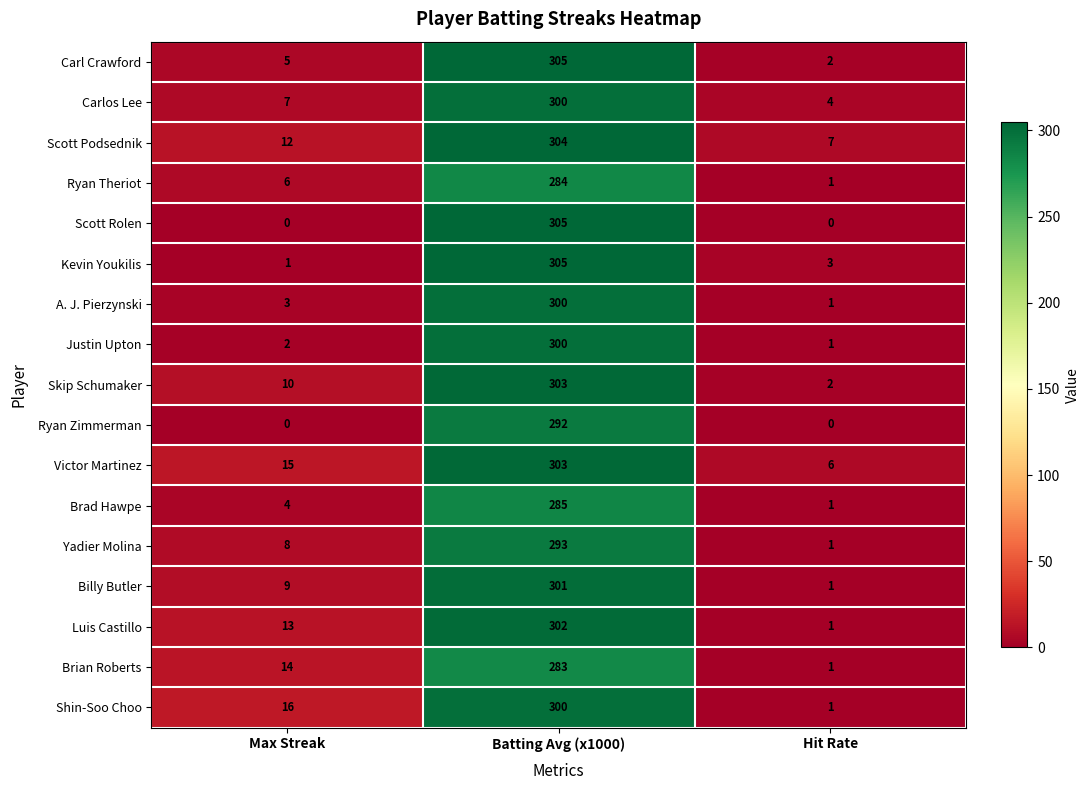

Rank the categories by Brad Hawpe value from highest to lowest.

Batting Avg (x1000), Max Streak, Hit Rate